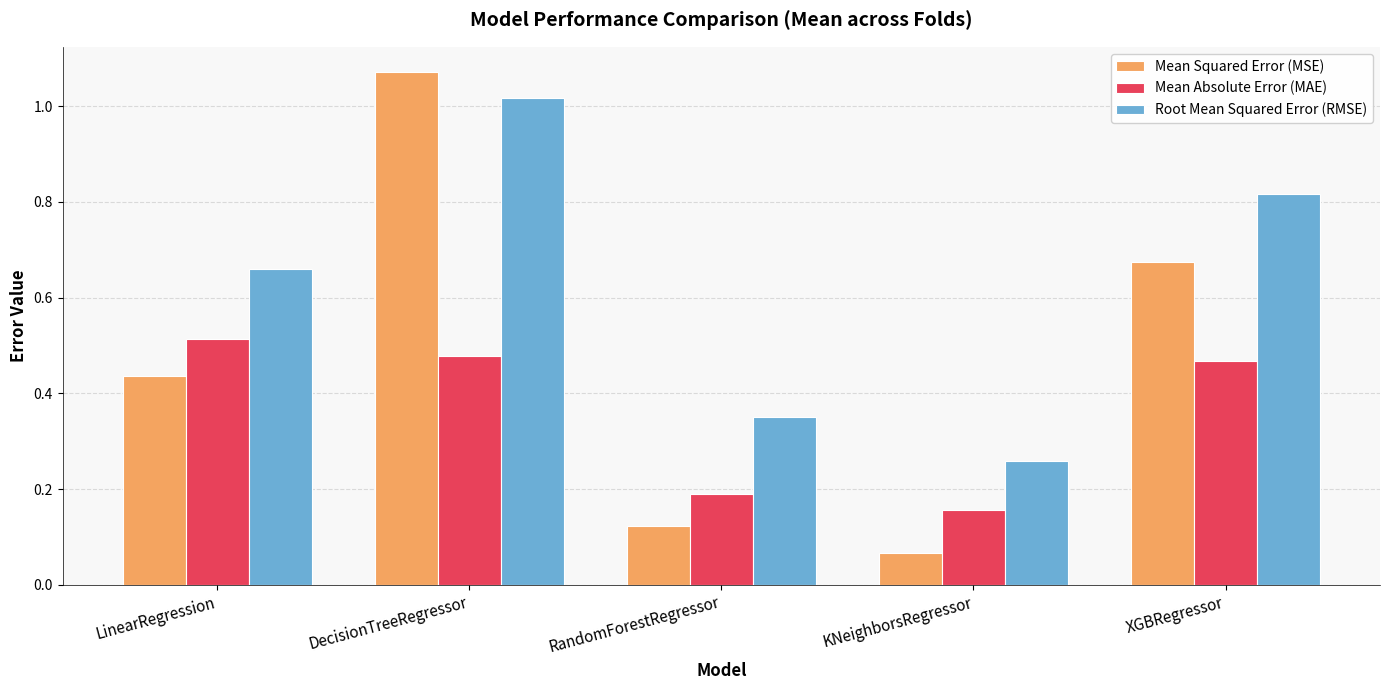

Which category has the highest value across all series?

DecisionTreeRegressor